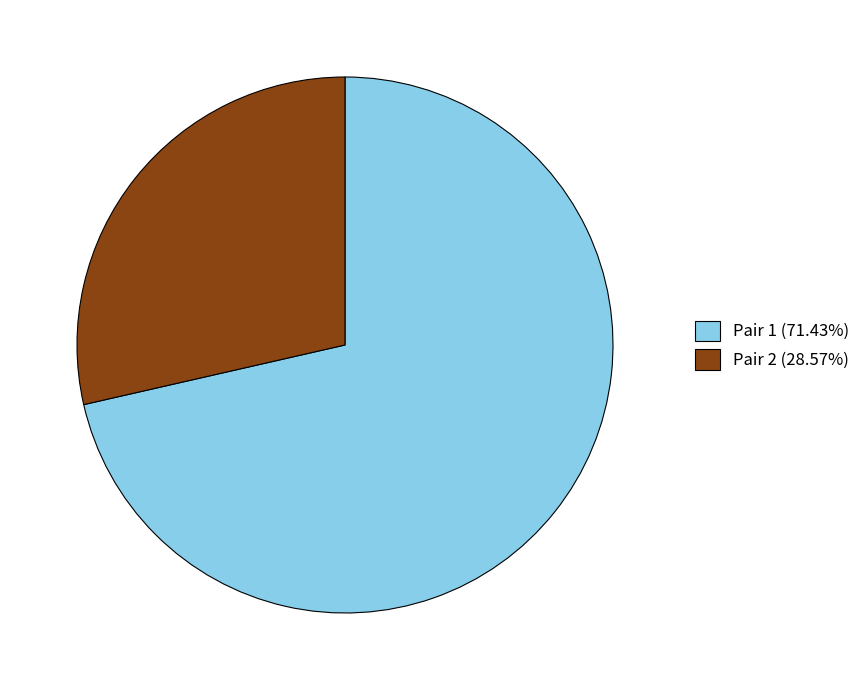

What is the ratio of the value at Pair 1 (71.43%) to the value at Pair 2 (28.57%)?

2.5